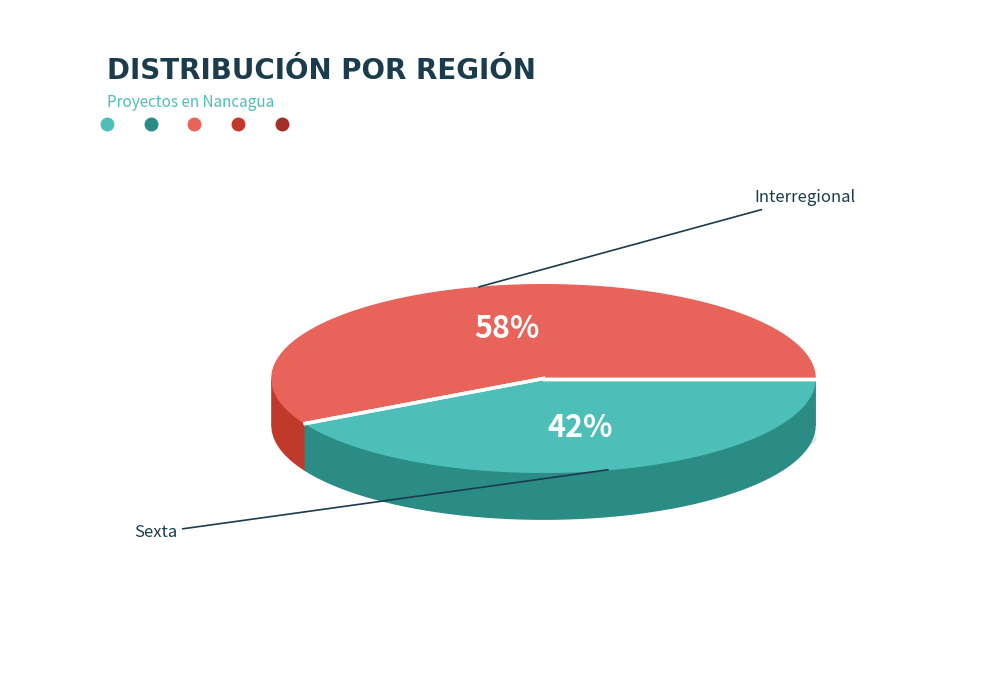

To the nearest percent, what portion does Interregional represent?

58%